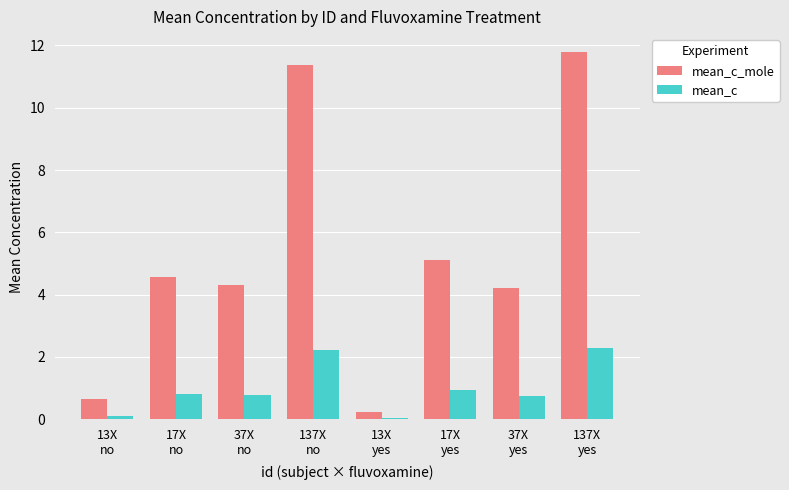

What are all the series names shown in the legend?

mean_c_mole, mean_c